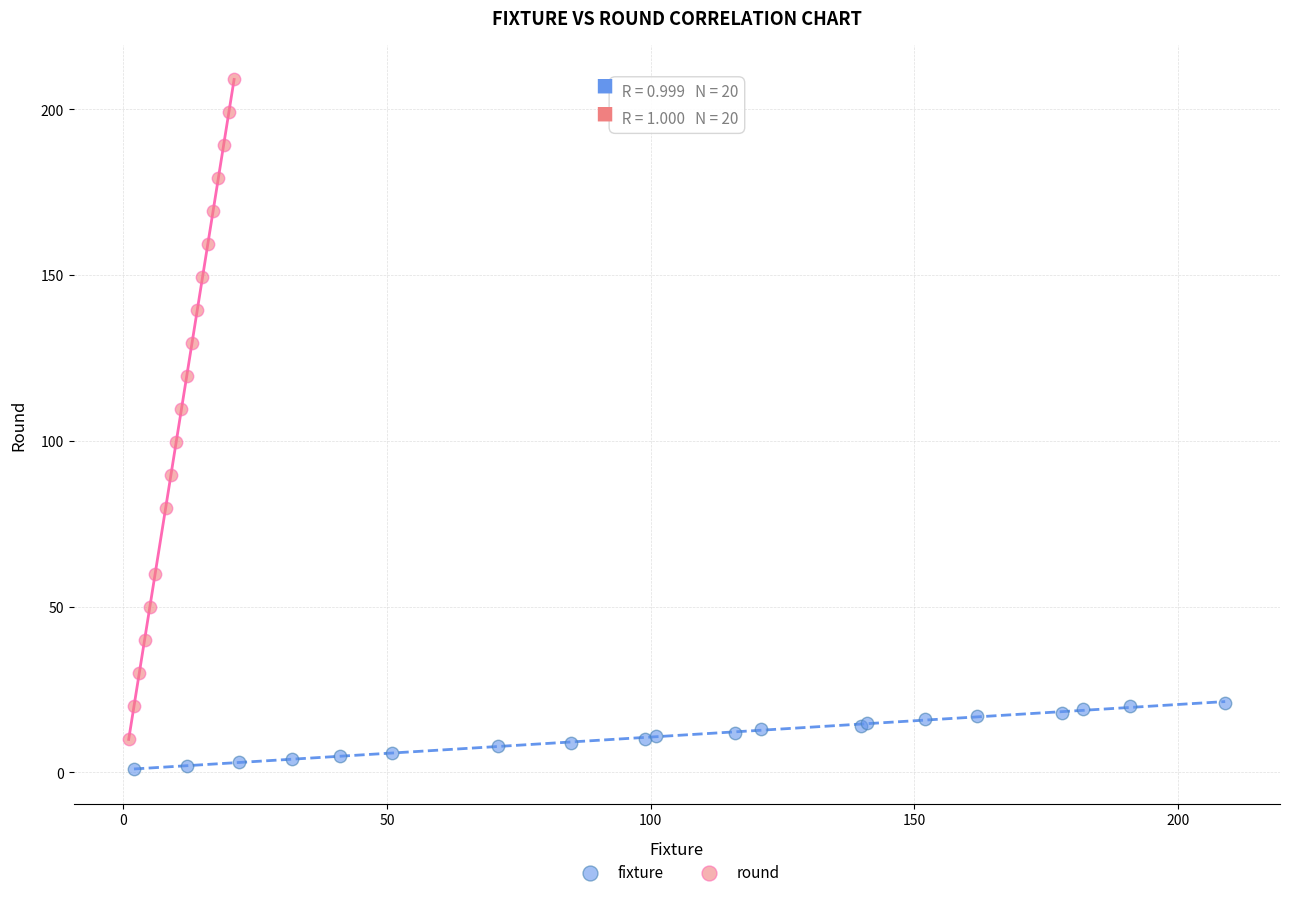

Which series has the widest spread of Y values?

round